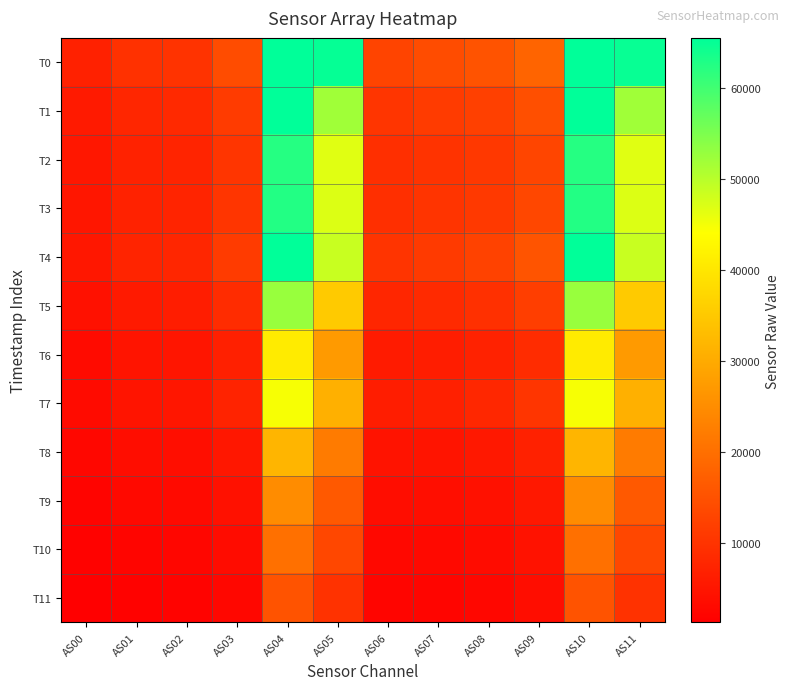

Which has a higher value, AS03 or AS02?

AS03